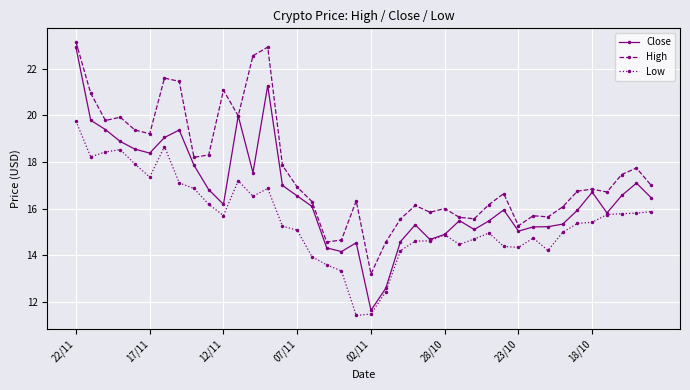

True or false: High has more than 0 points higher than both neighbors.

True